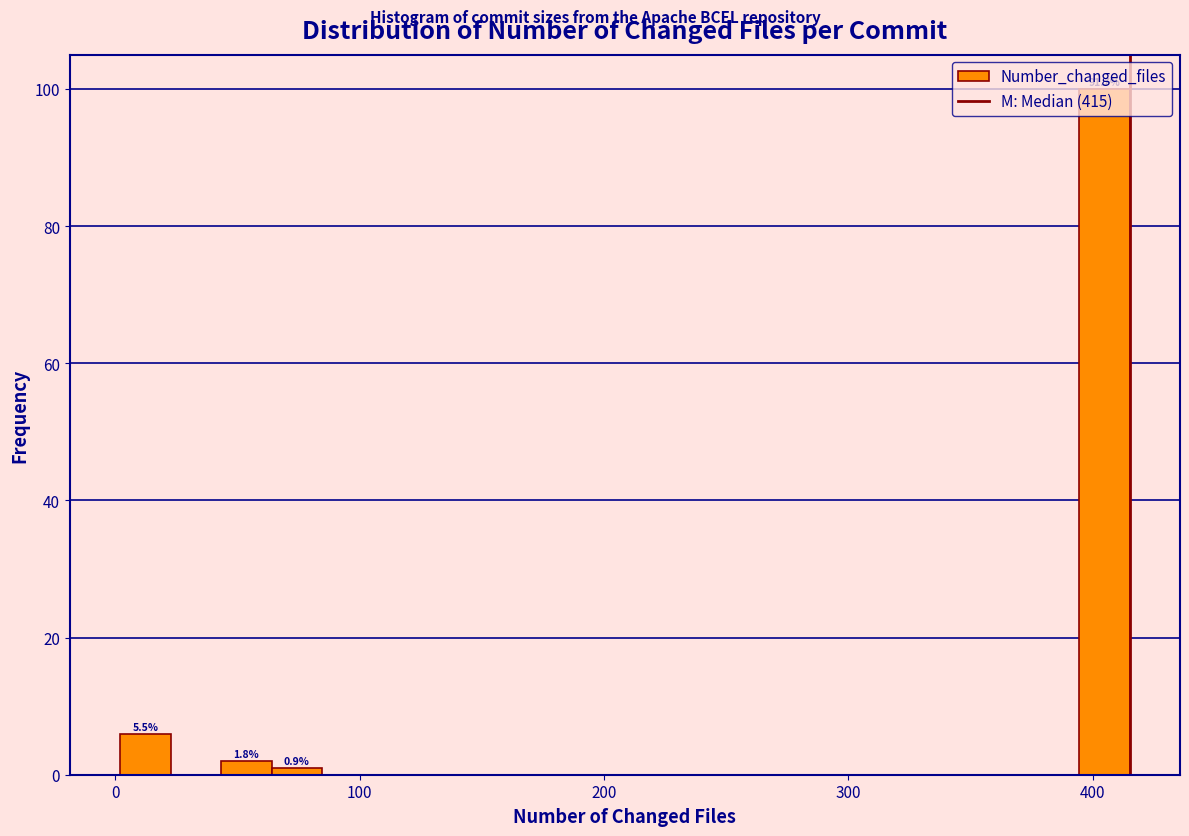

Around what value on the x-axis is the tallest bar? Give the approximate position of its centre, as read against the axis.

400